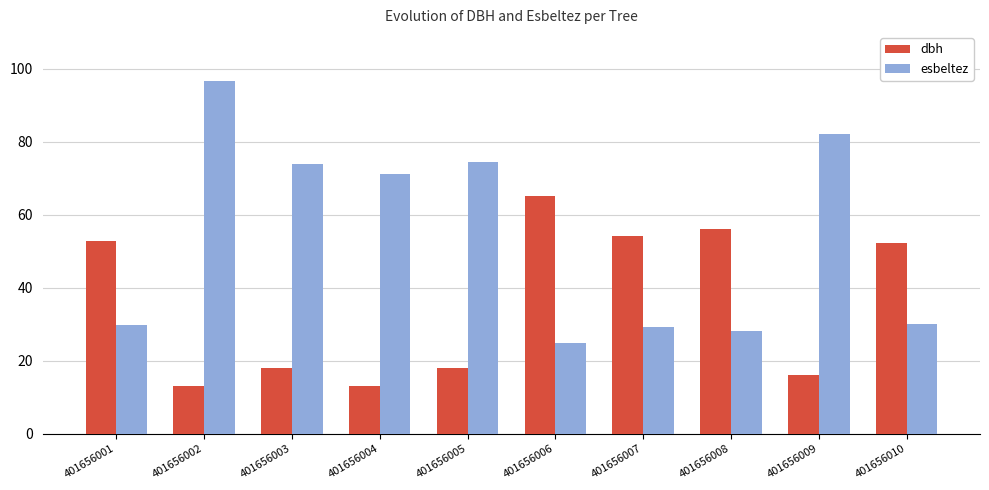

Is it true that dbh equals 18.1 at 401656003?

True